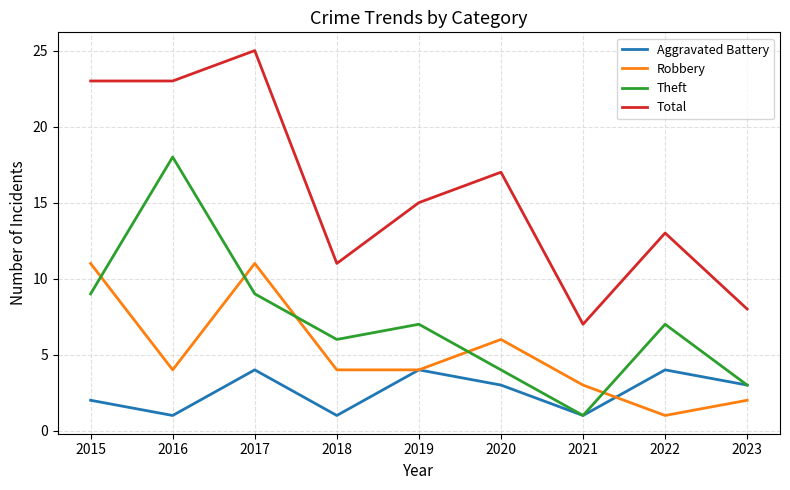

True or false: Theft has a value of 6 at 2018.

True